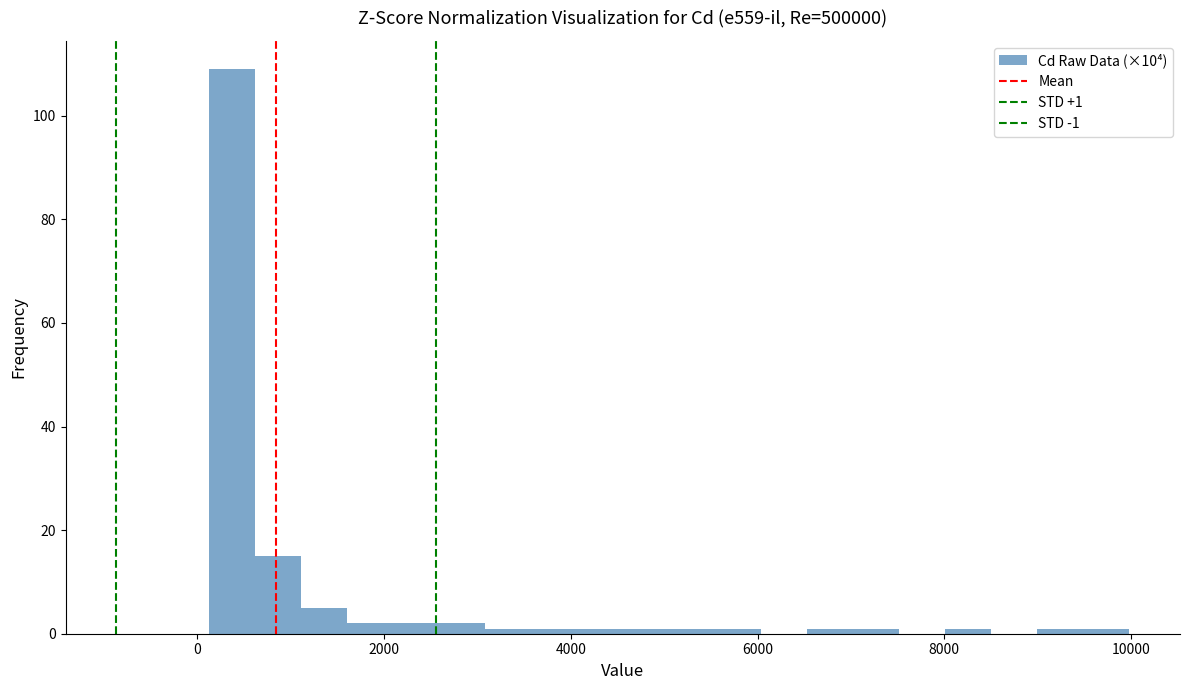

Read against the x-axis, roughly where is the centre of the tallest bar?

400